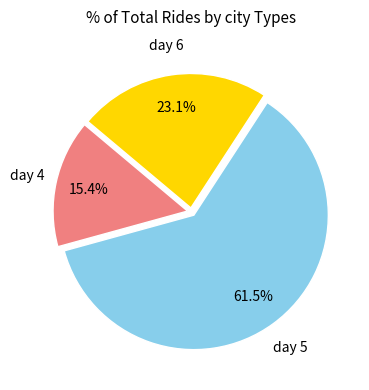

Is there a majority slice in this chart?

Yes